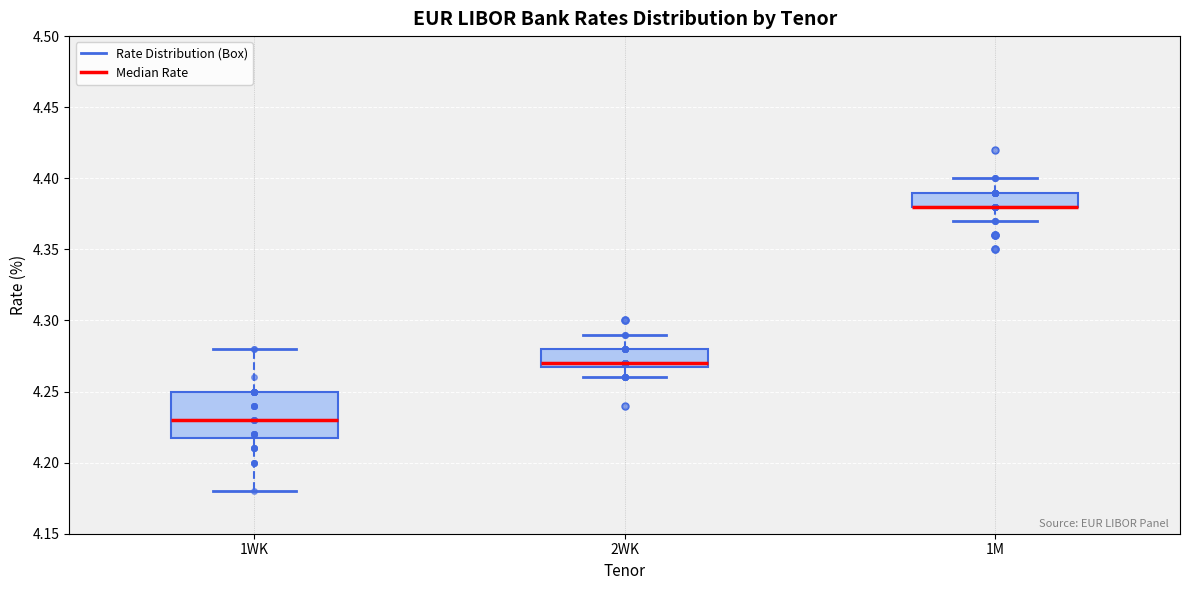

Which box is the tallest, from its lower edge to its upper edge?

1WK